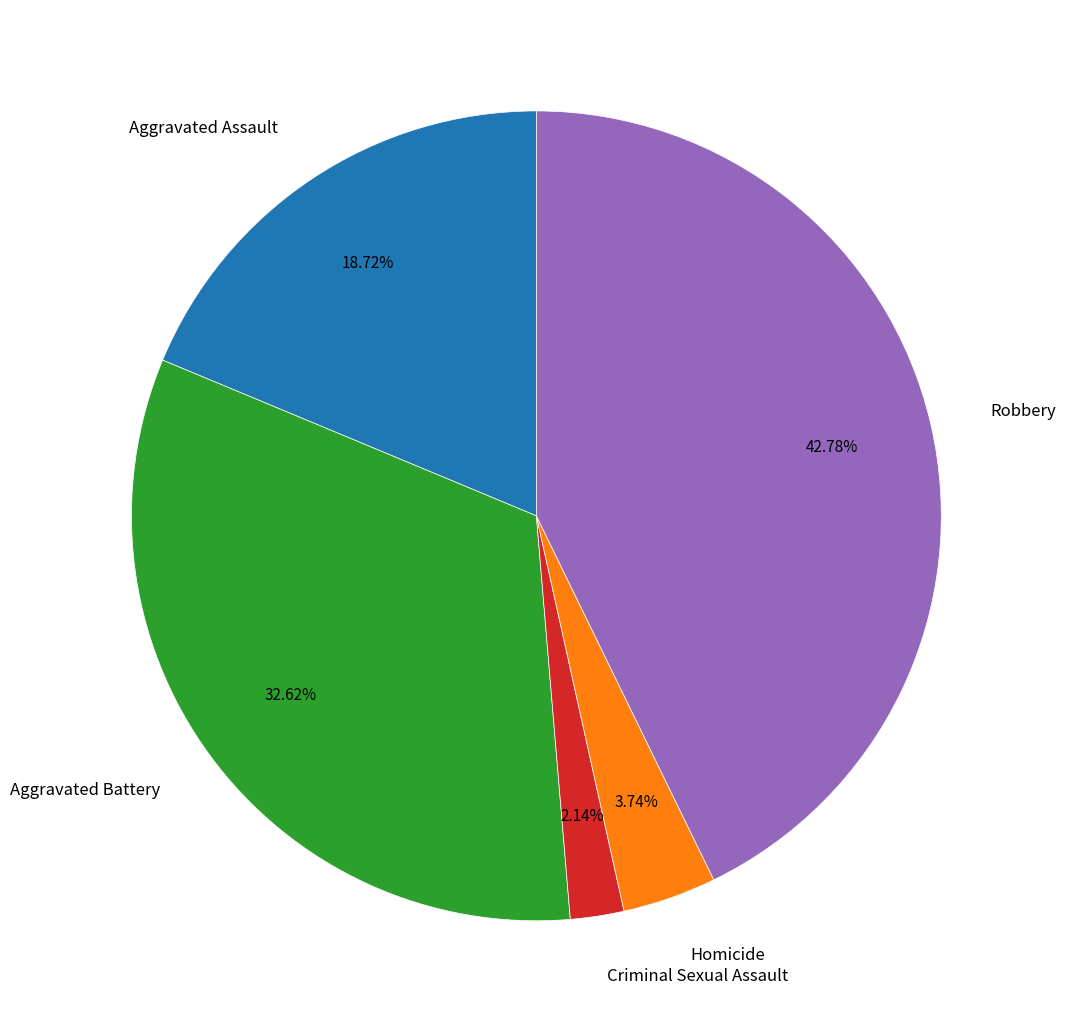

To the nearest percent, what percentage of the pie is Homicide?

4%